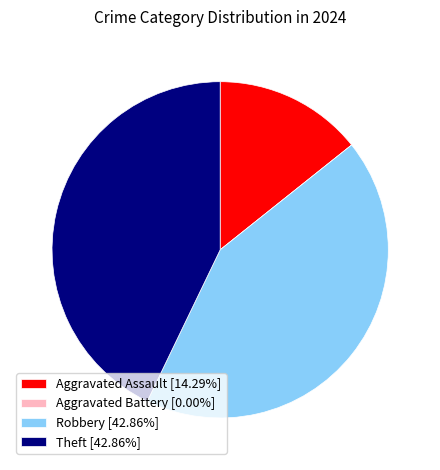

Combined, do Theft [42.86%] and Aggravated Assault [14.29%] account for over 50%?

Yes